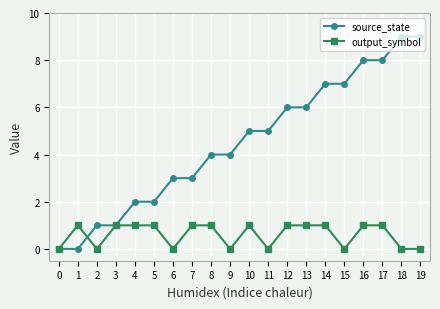

Reading left to right, transcribe all the data shown in this chart.

source_state: 0	0	1	1	2	2	3	3	4	4	5	5	6	6	7	7	8	8	9	9
output_symbol: 0	1	0	1	1	1	0	1	1	0	1	0	1	1	1	0	1	1	0	0